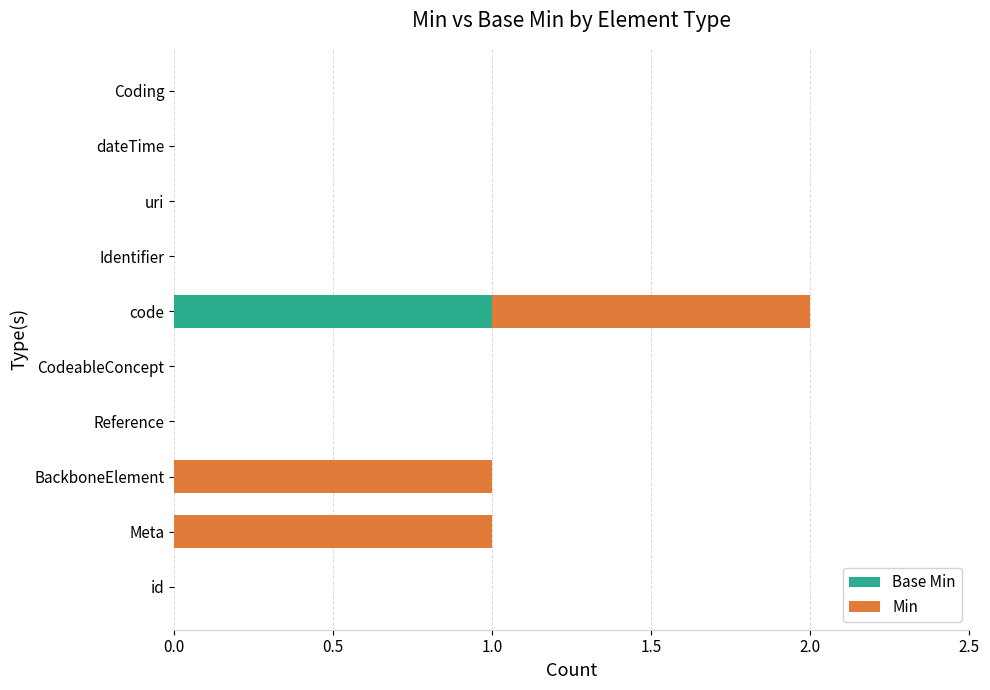

At which category is the sum across all series the highest?

code